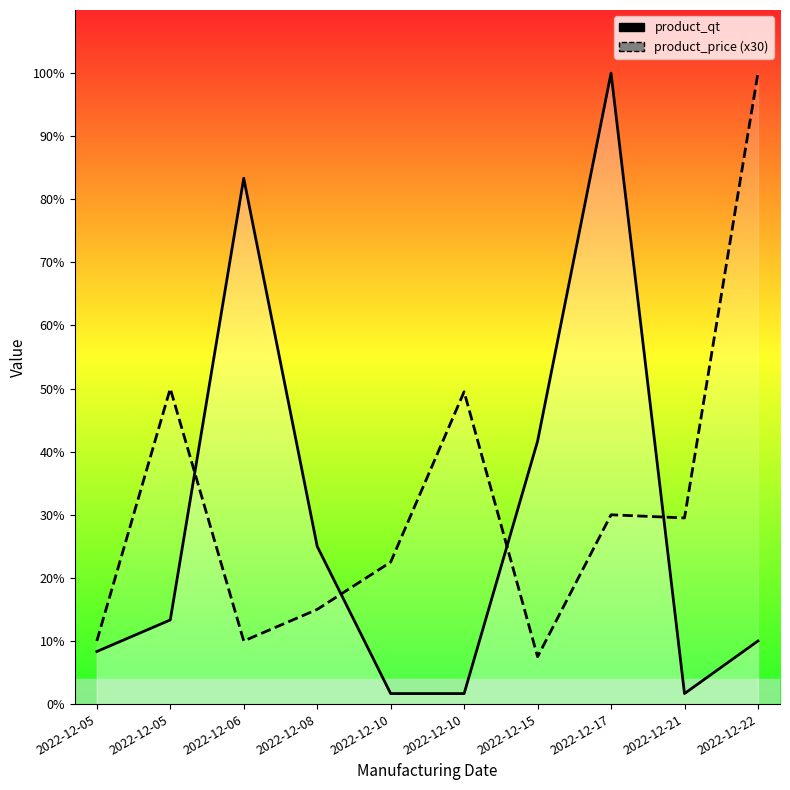

At how many categories does at least one series exceed 1511?

7